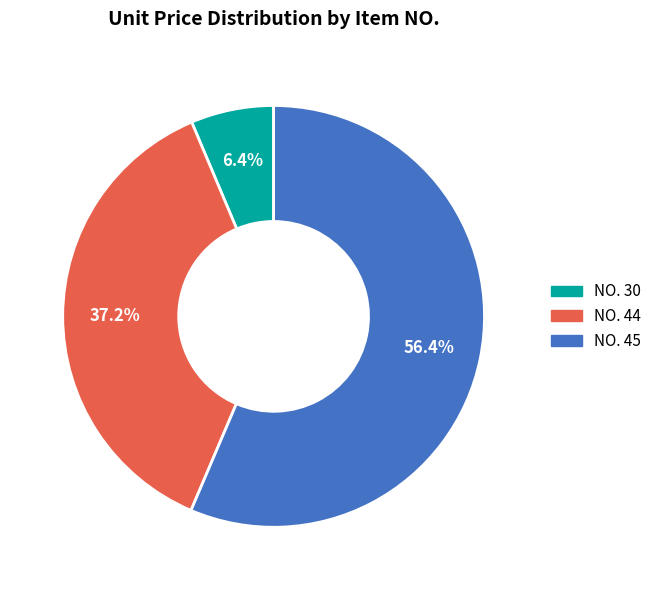

Which slice is the largest?

NO. 45